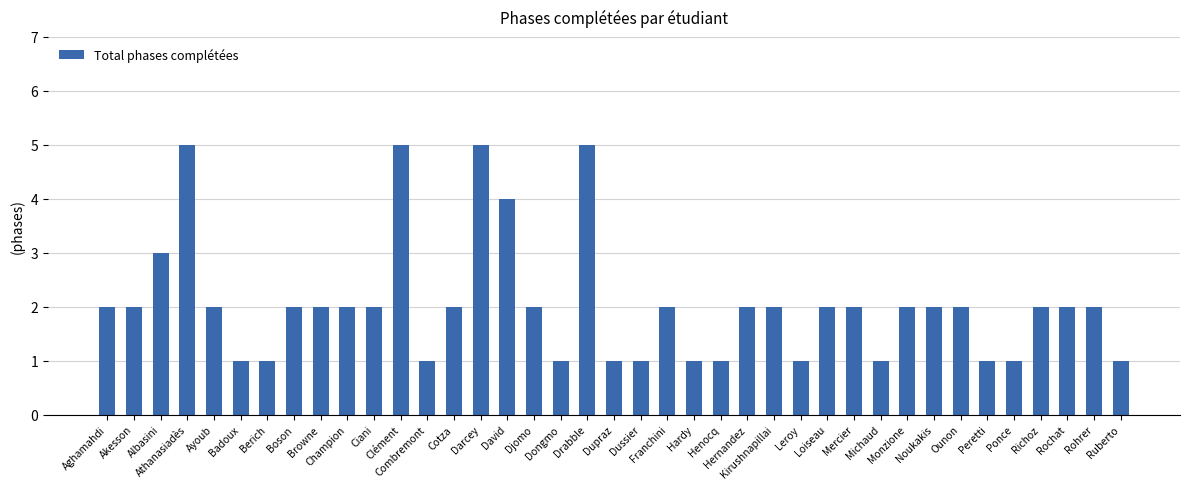

Count the values in the range 1 to 2.

33